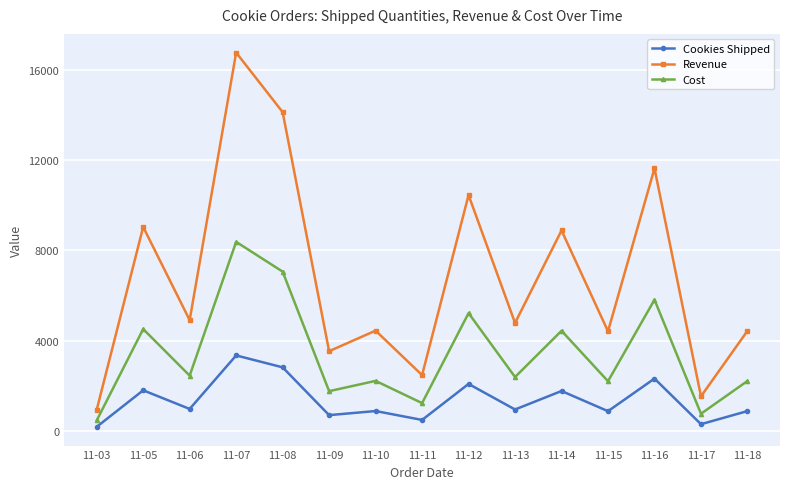

What is the average value of the Revenue series?

6827.7